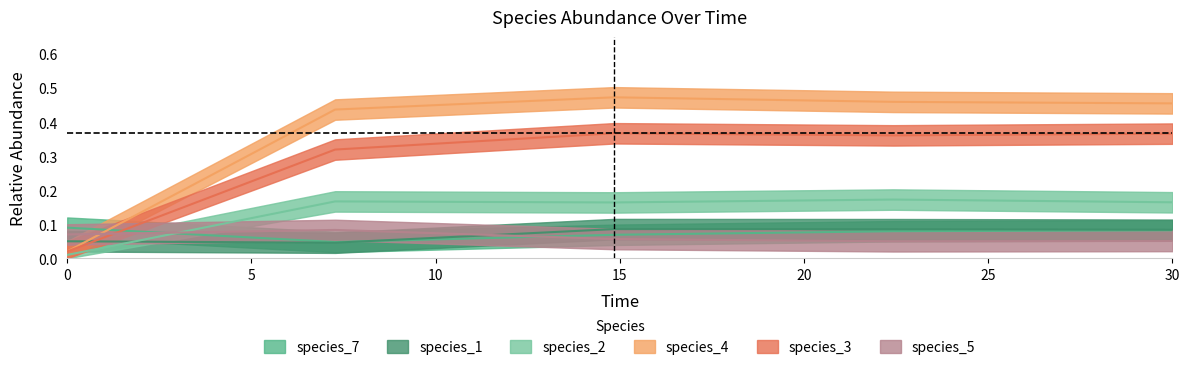

What is the greatest value displayed?

0.5